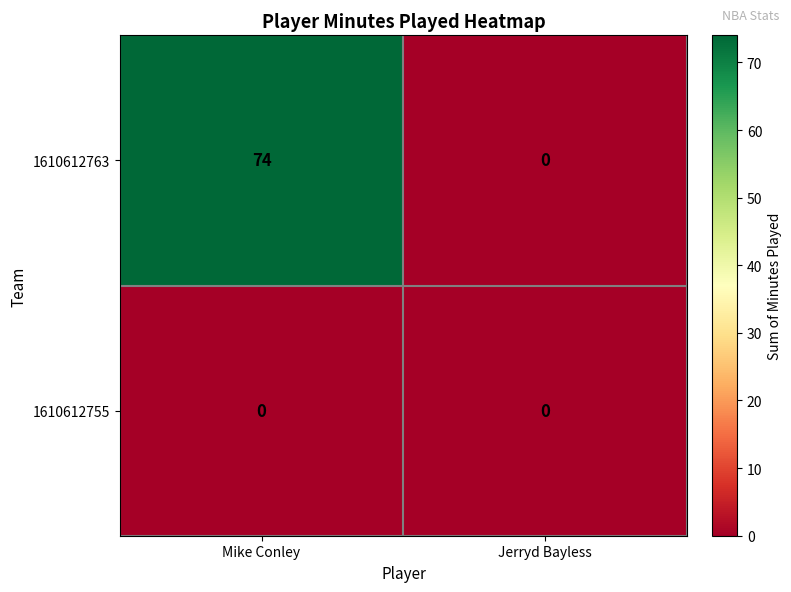

At how many categories does at least one series exceed 52?

1